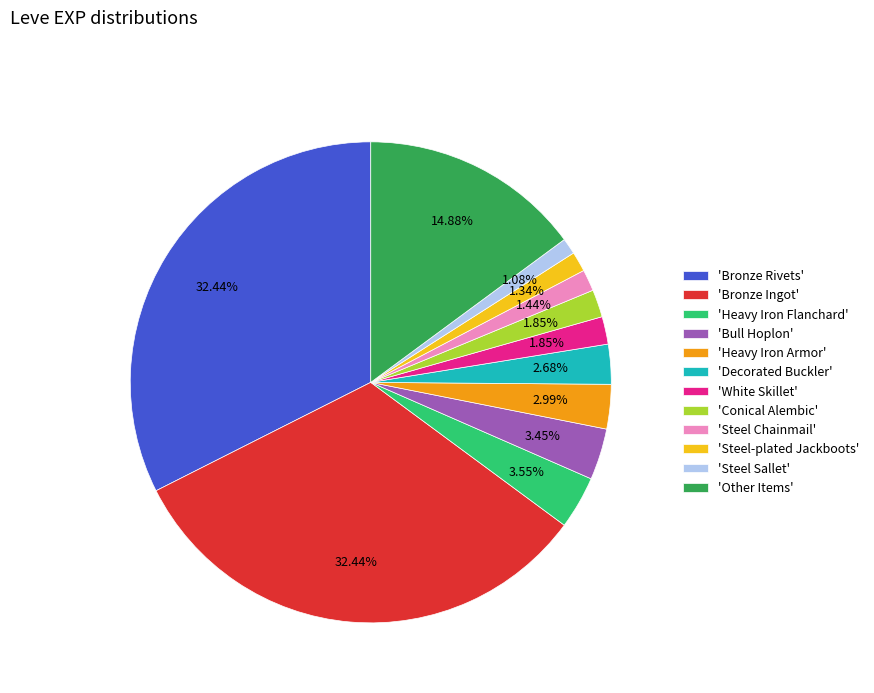

Count the number of slices in the pie.

12